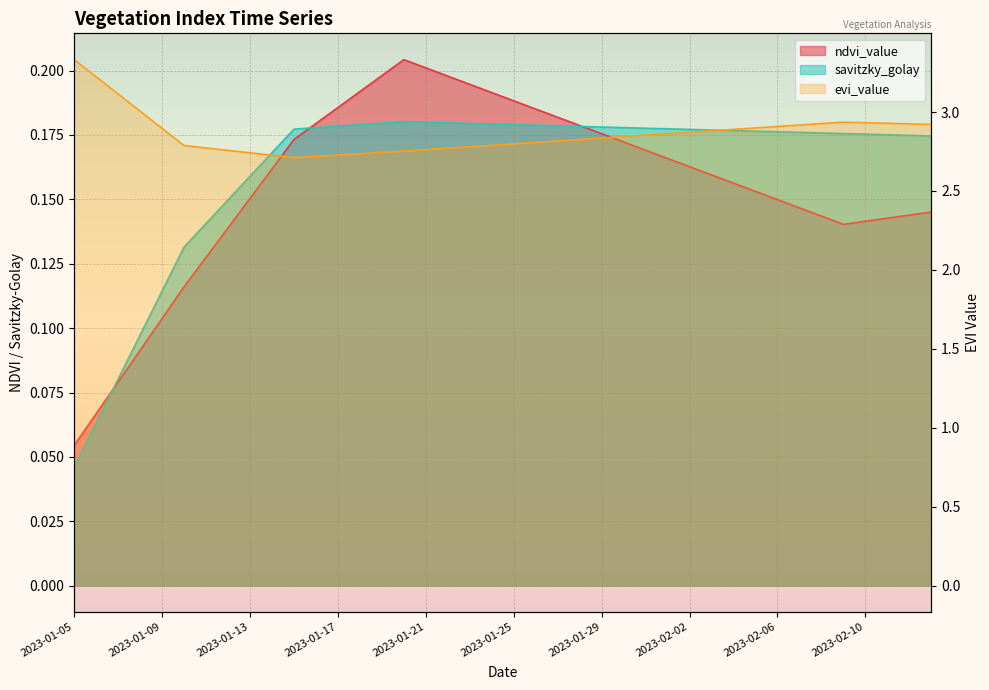

At which label is savitzky_golay closest to 0?

2023-01-05